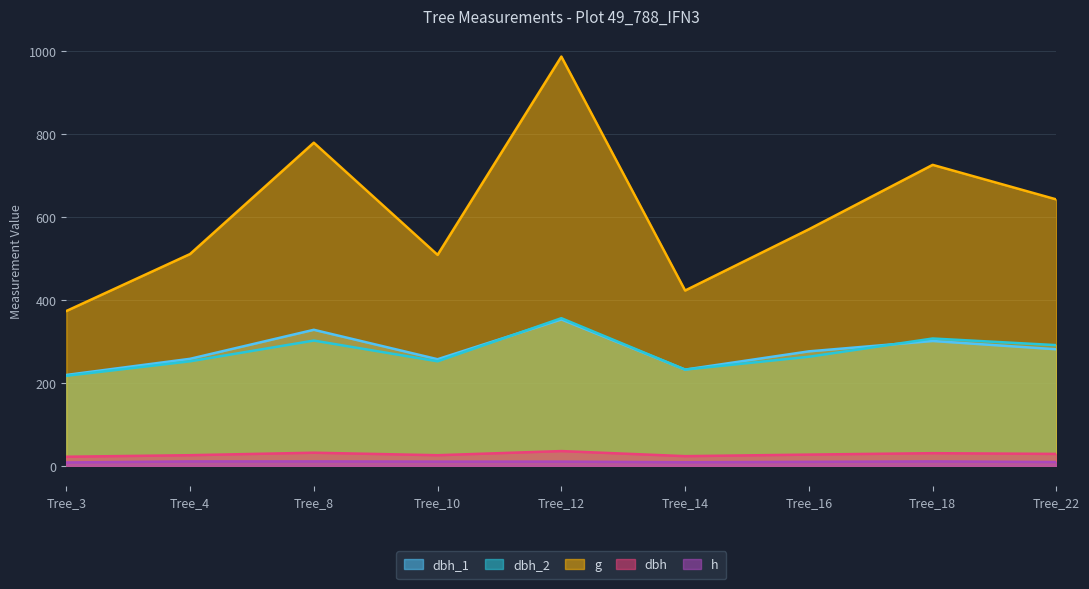

How many lines are shown in the chart?

5